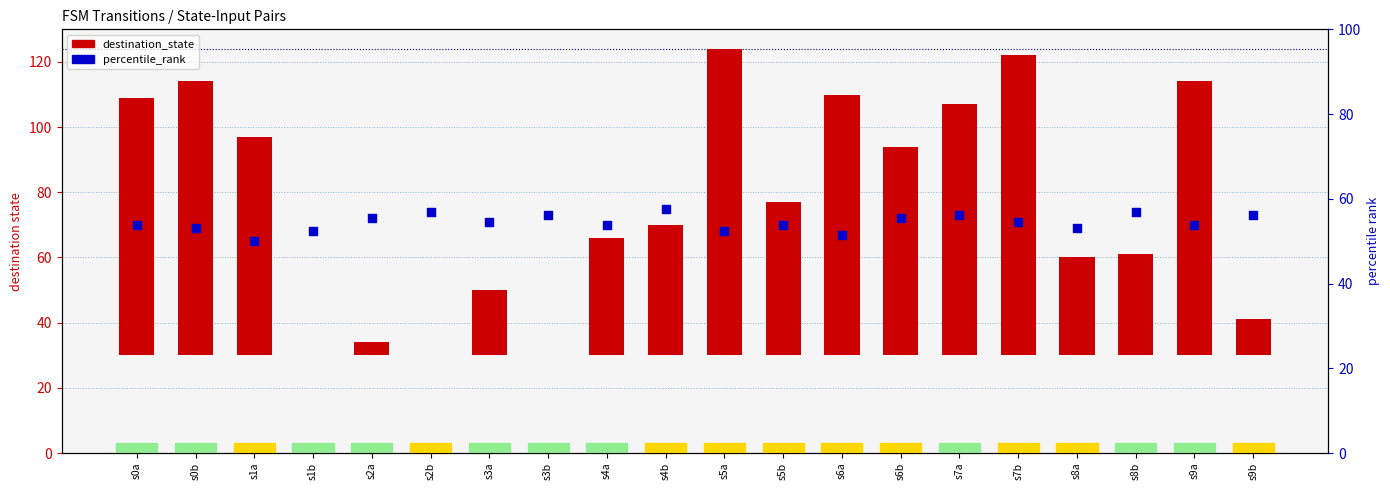

Is the value of percentile_rank at s6b greater than the value of destination_state at s3a?

Yes